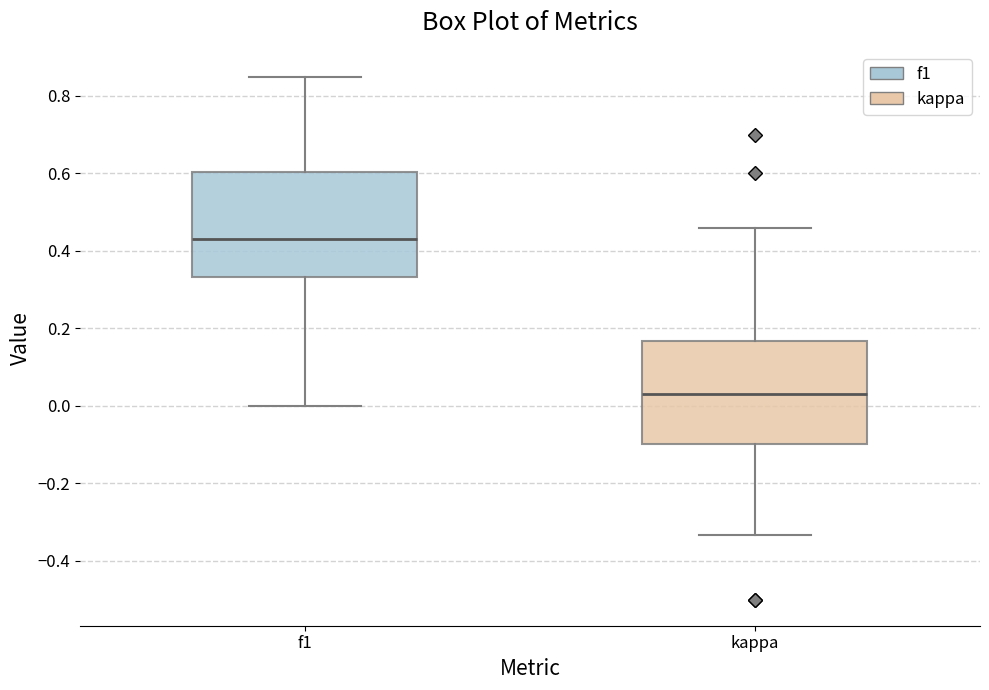

Reading left to right, transcribe this box plot: for each box, give where its median line is, the range the box spans, and where its two whiskers end, as read against the y-axis. The values are not printed on the chart, so give them approximately, as read against the axis.

f1: median 0.42, box 0.34 to 0.60, whiskers 0.00 to 0.84
kappa: median 0.02, box -0.10 to 0.16, whiskers -0.34 to 0.46